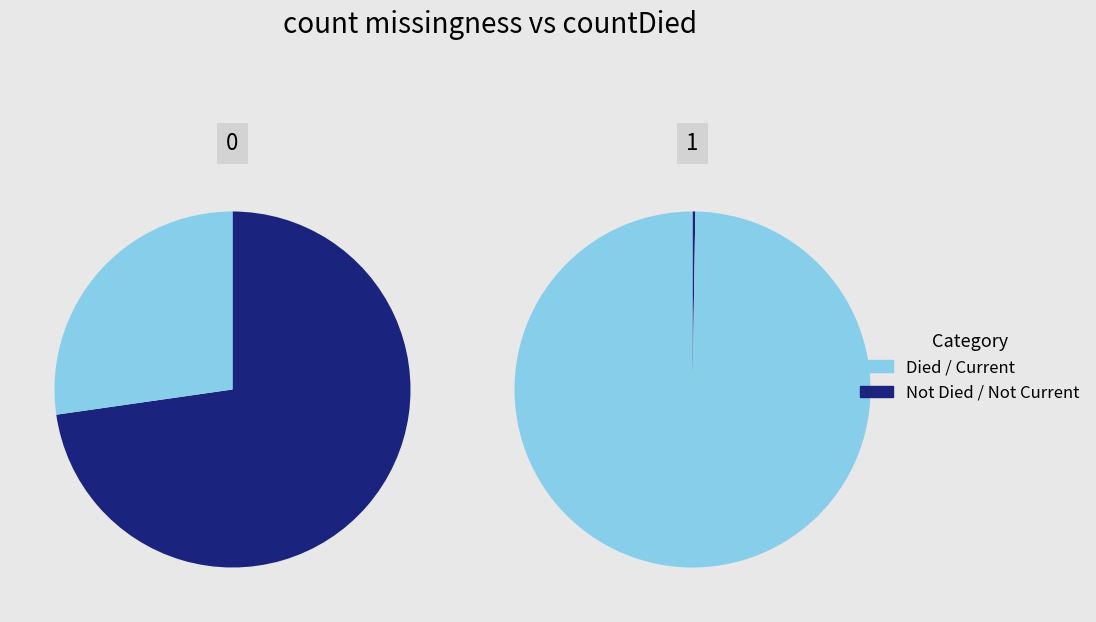

Is it true that countCurrentSuspected is 1% of the pie?

False